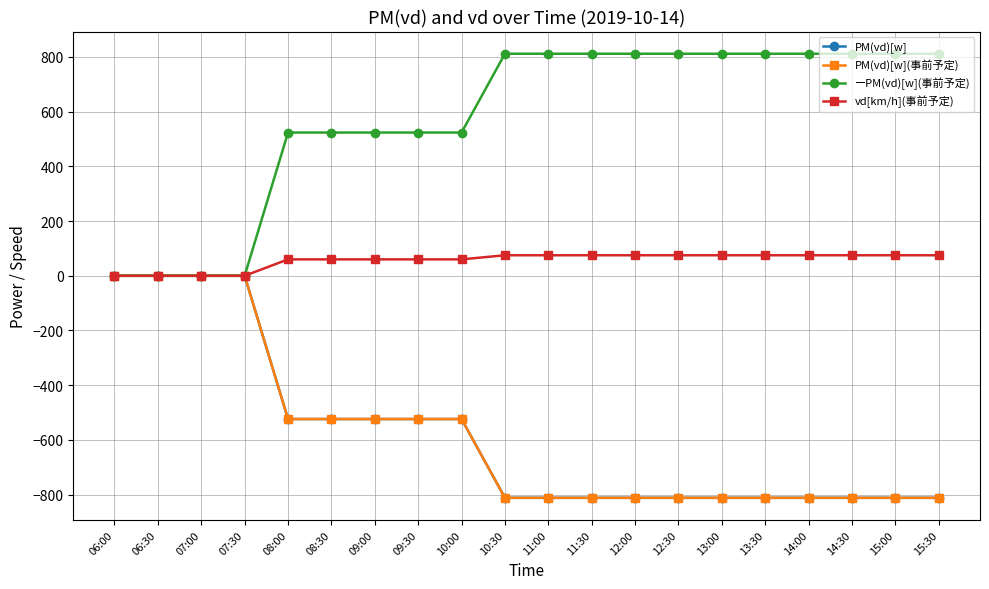

The value of PM(vd)[w] at 14:30 is -1318.6. True or false?

False